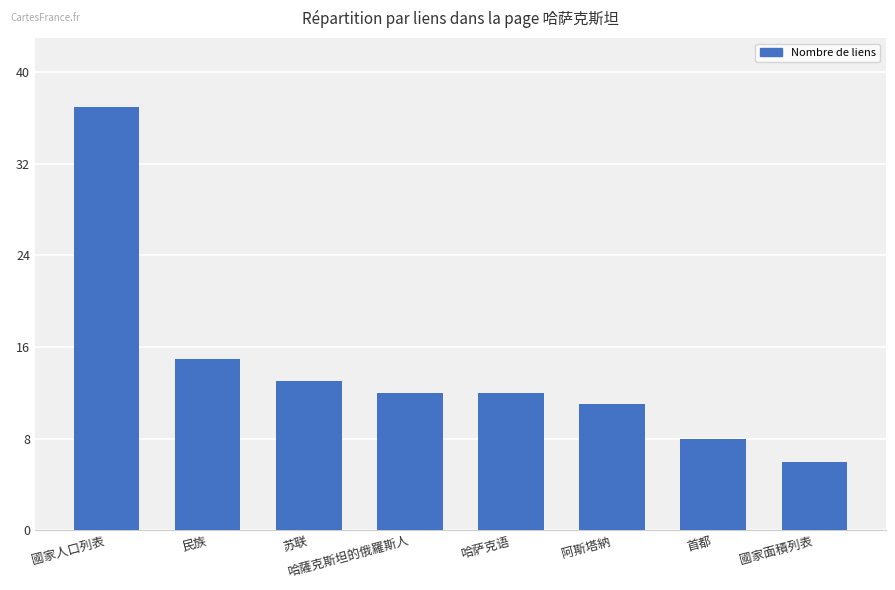

Which has a higher value, 國家人口列表 or 苏联?

國家人口列表